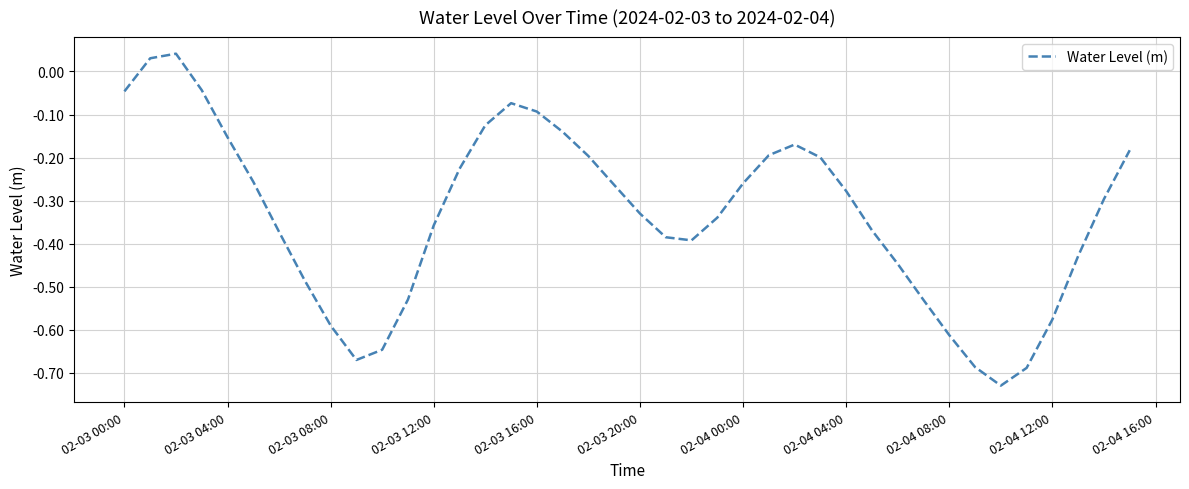

What is the difference between the maximum and minimum values?

0.8